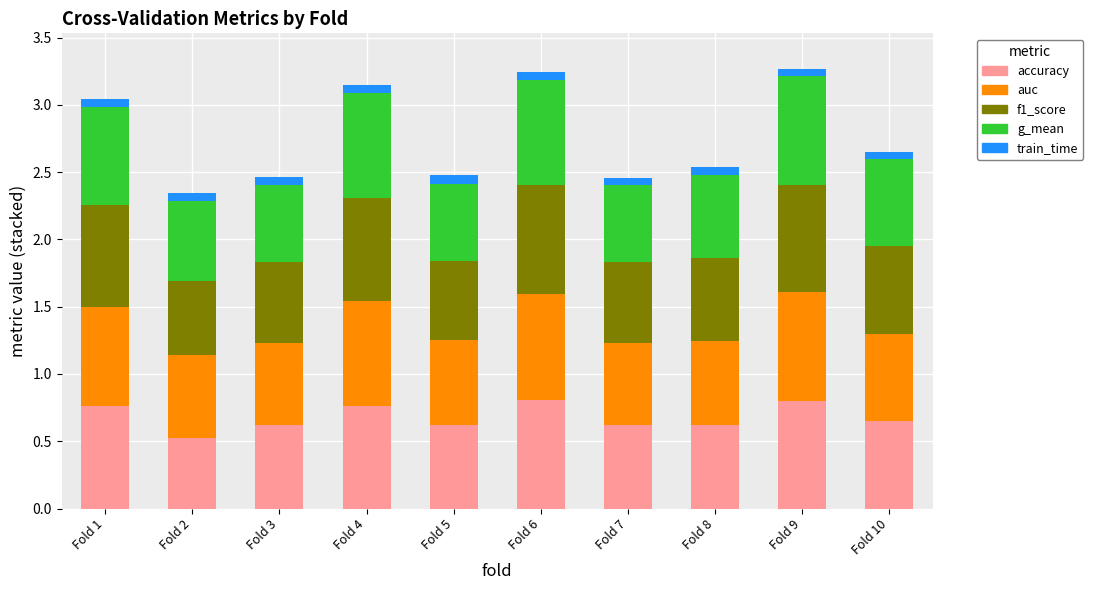

What is the total value across all series at Fold 5?

2.5